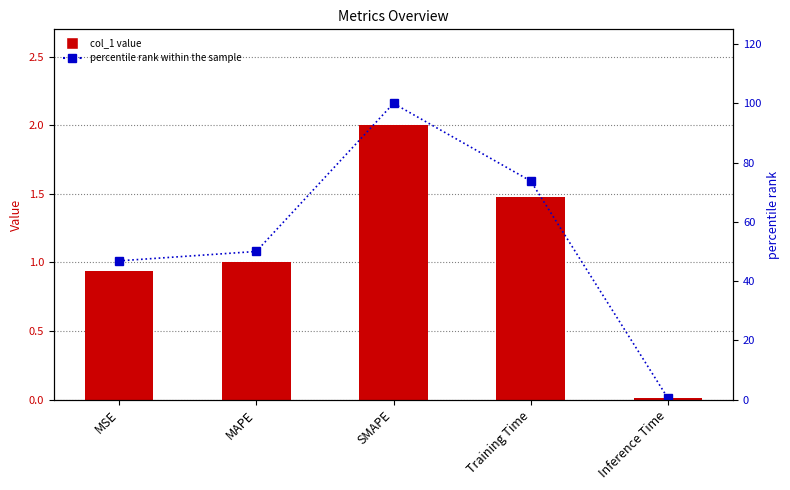

What is the difference between the highest and lowest values at MAPE?

49.0